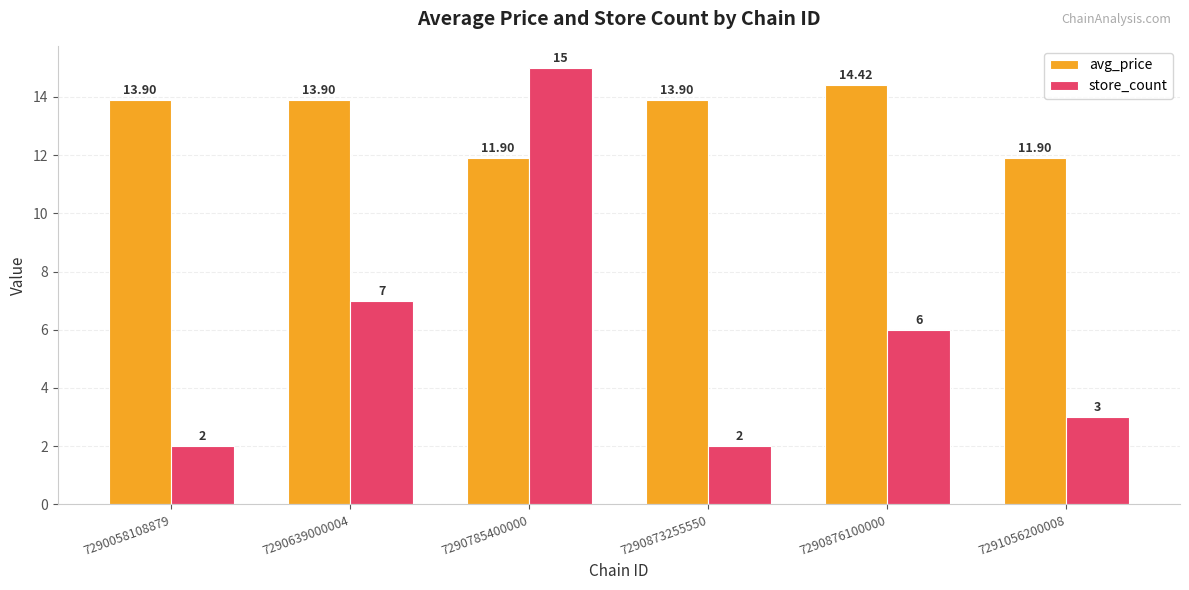

True or false: store_count has a value of 2.0 at 7290873255550.

True